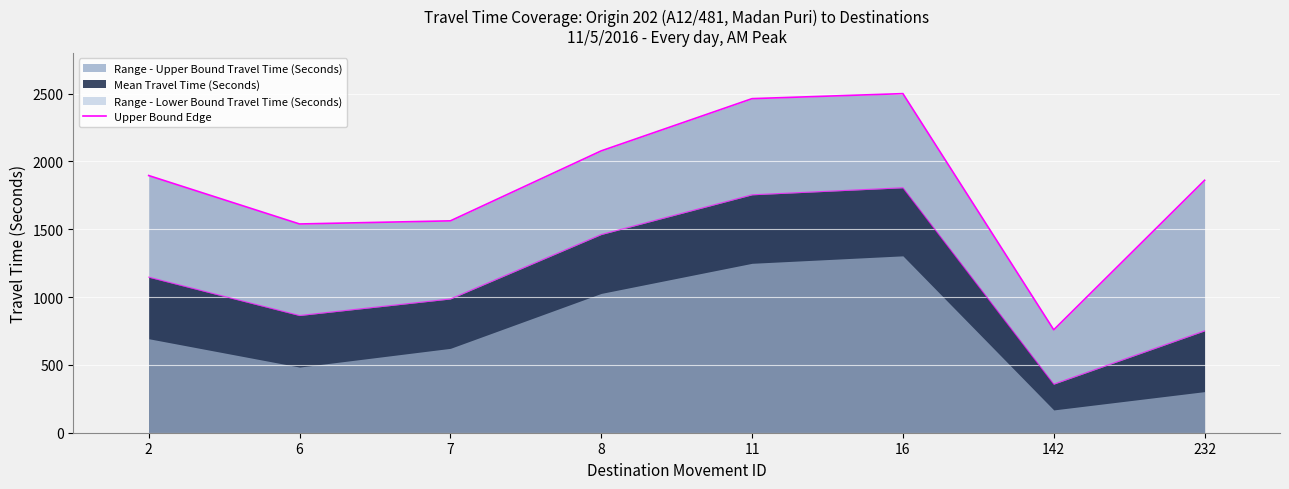

At which category does the data reach its first local valley?

6